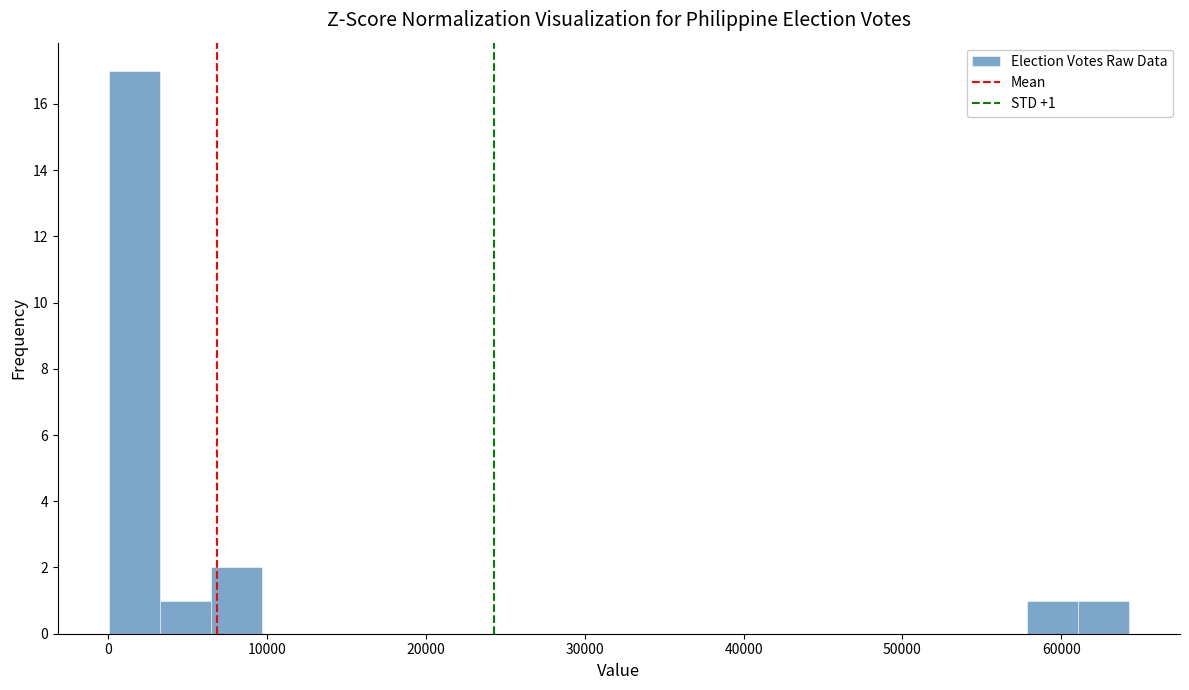

Around what value on the x-axis is the tallest bar? Give the approximate position of its centre, as read against the axis.

2000